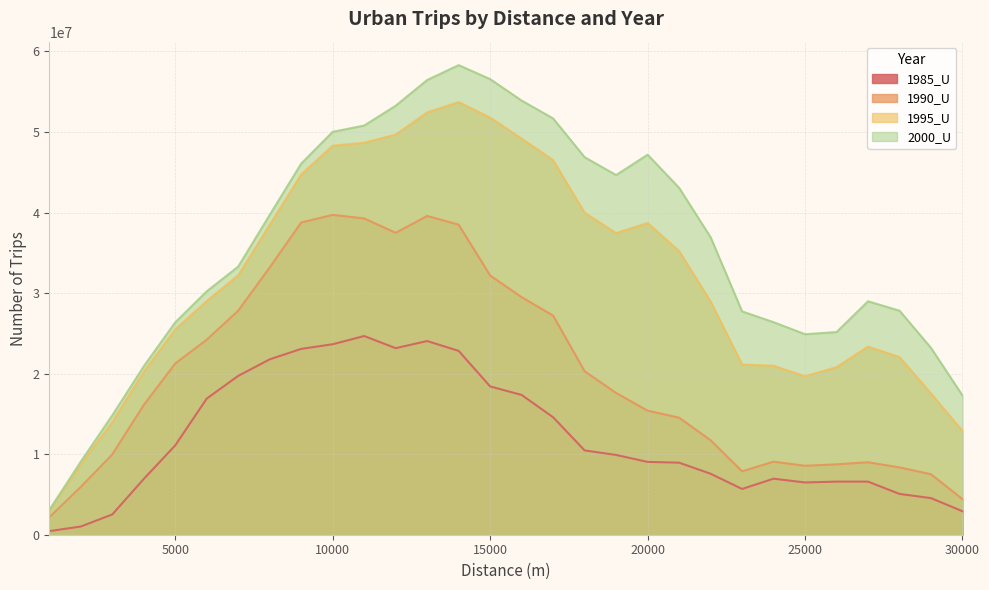

What is the difference between the 1995_U values at 28000 and 6000?

6966249.4